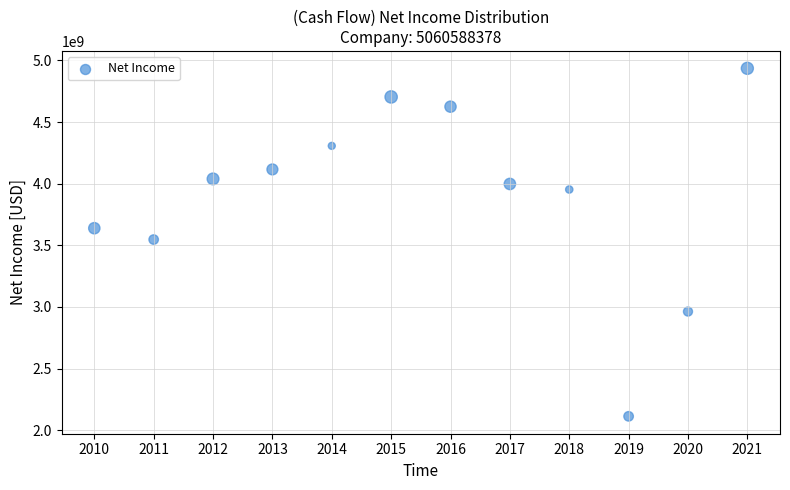

What is the range of Y values (max minus min)?

2823000000